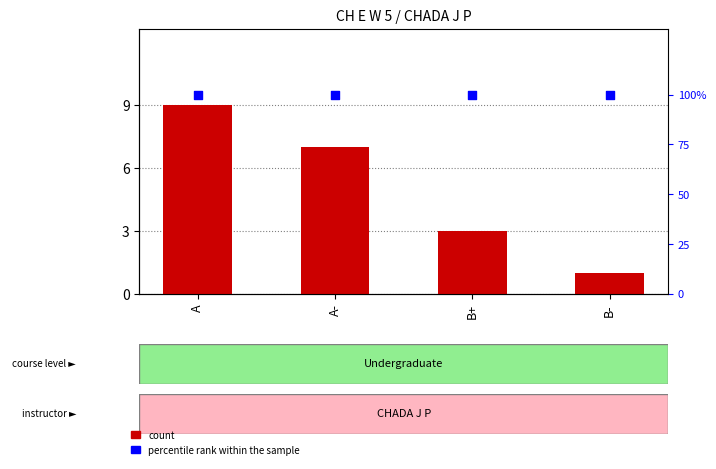

Which series reaches the maximum Y coordinate?

percentile rank within the sample